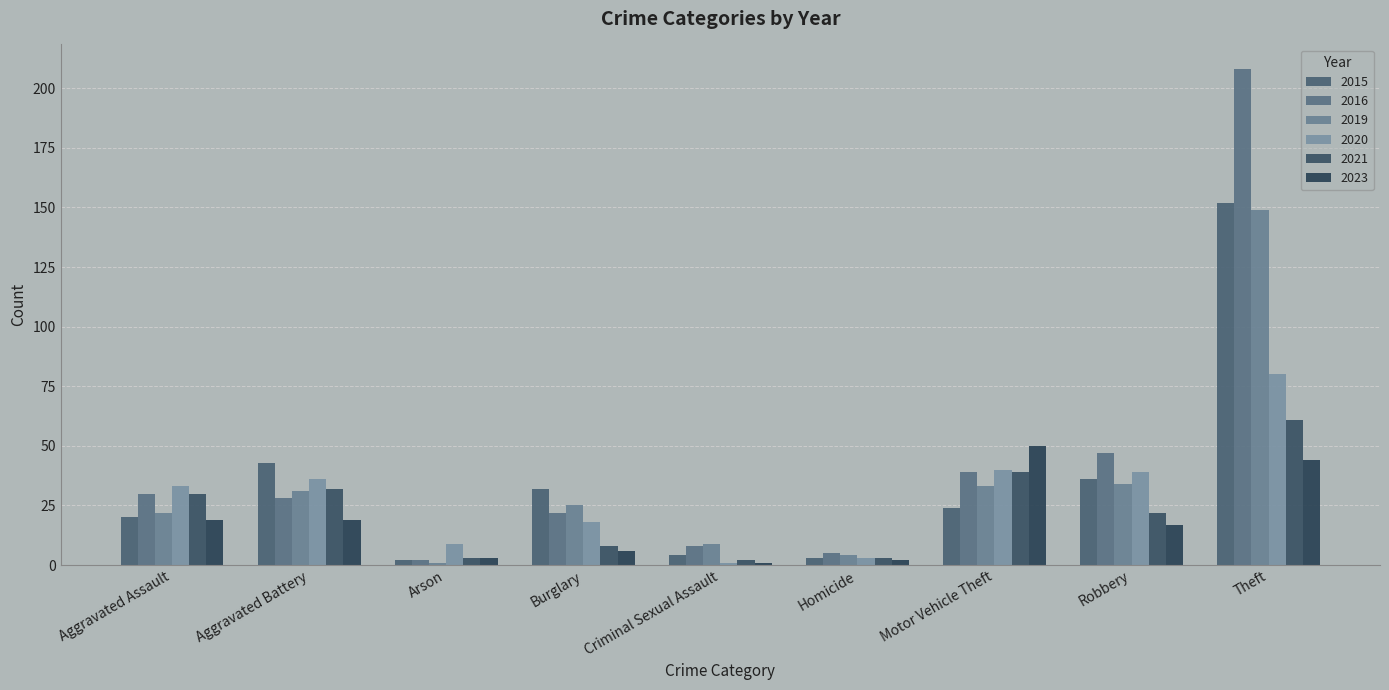

Which series has the largest total across all categories?

2016